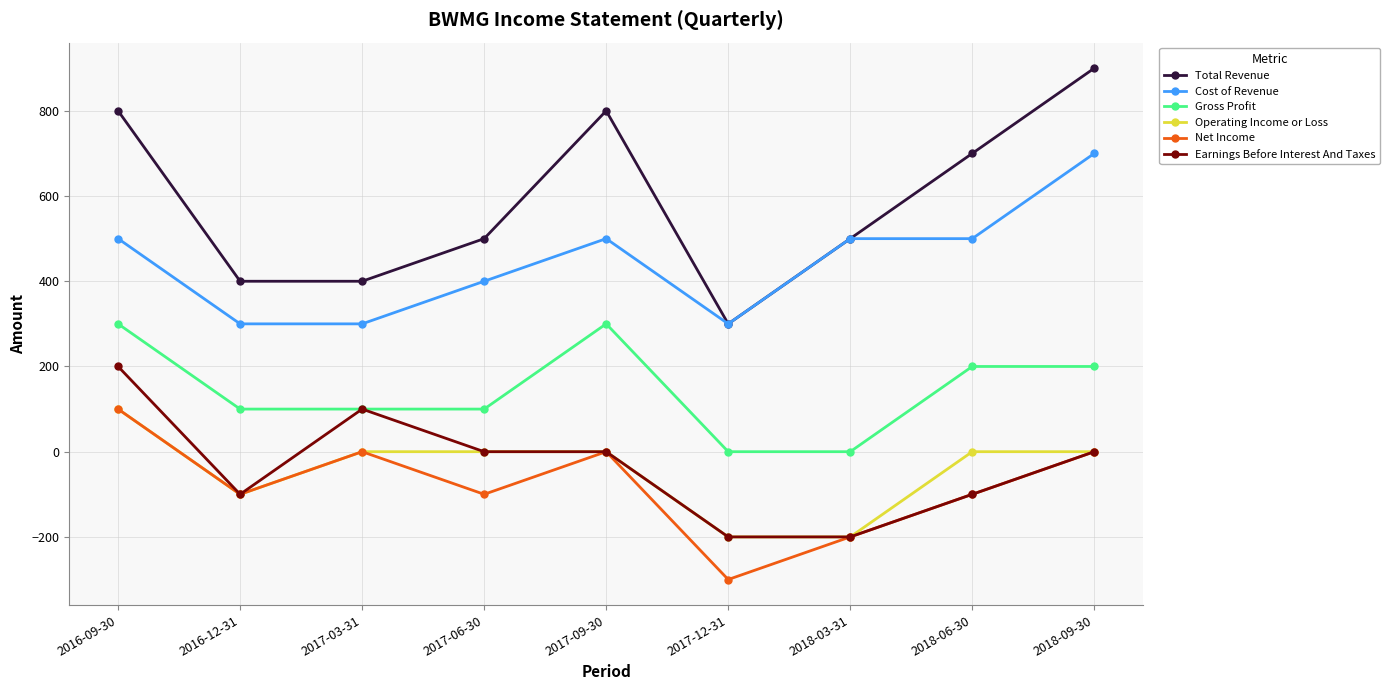

Which label corresponds to the smallest value in the chart?

2017-12-31